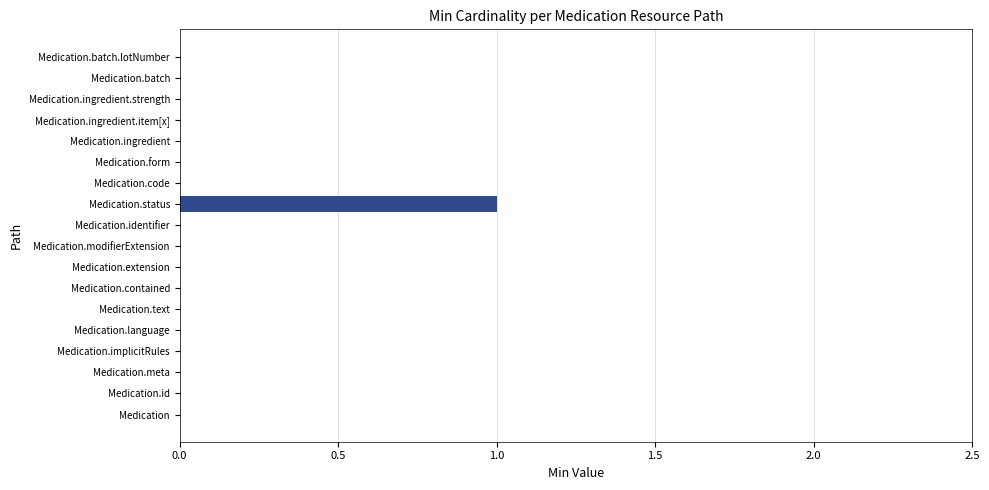

Which category has the highest value across all series?

Medication.status